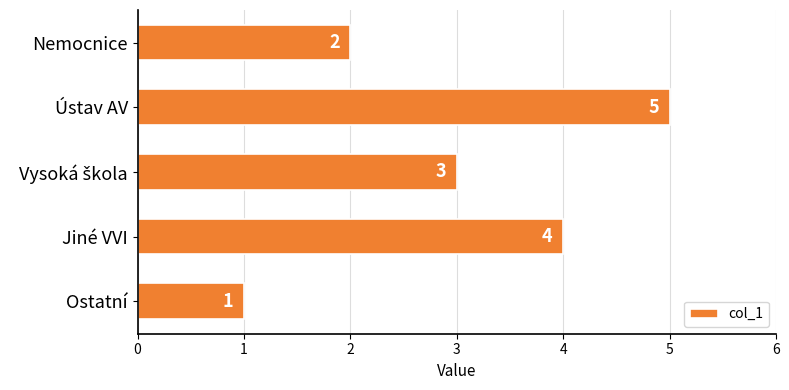

What is the difference between the maximum and second lowest values?

3